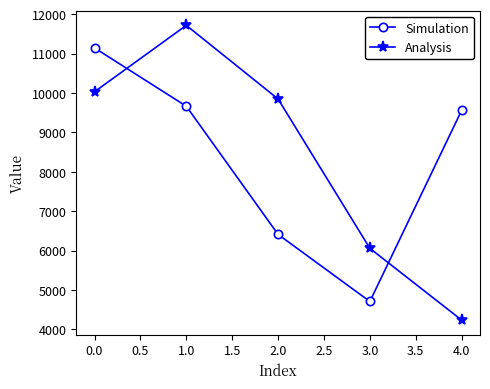

Which series ends up on top after the final intersection of Analysis and Simulation?

Simulation